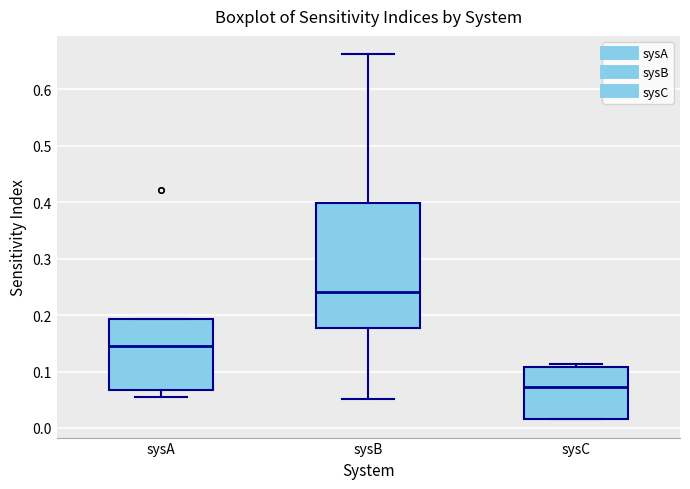

Comparing the boxes themselves (not the whiskers), which one is the tallest?

sysB